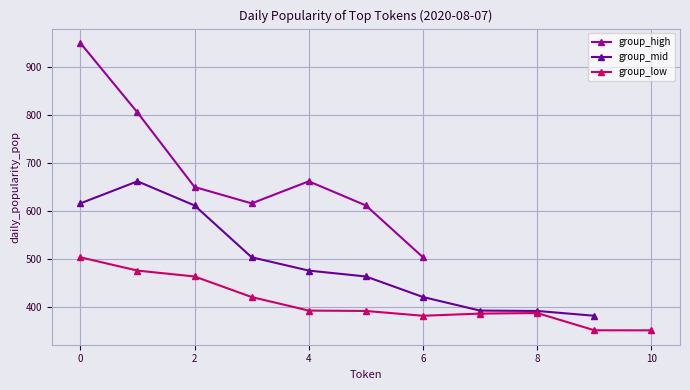

At which category does group_high reach its first local peak?

4